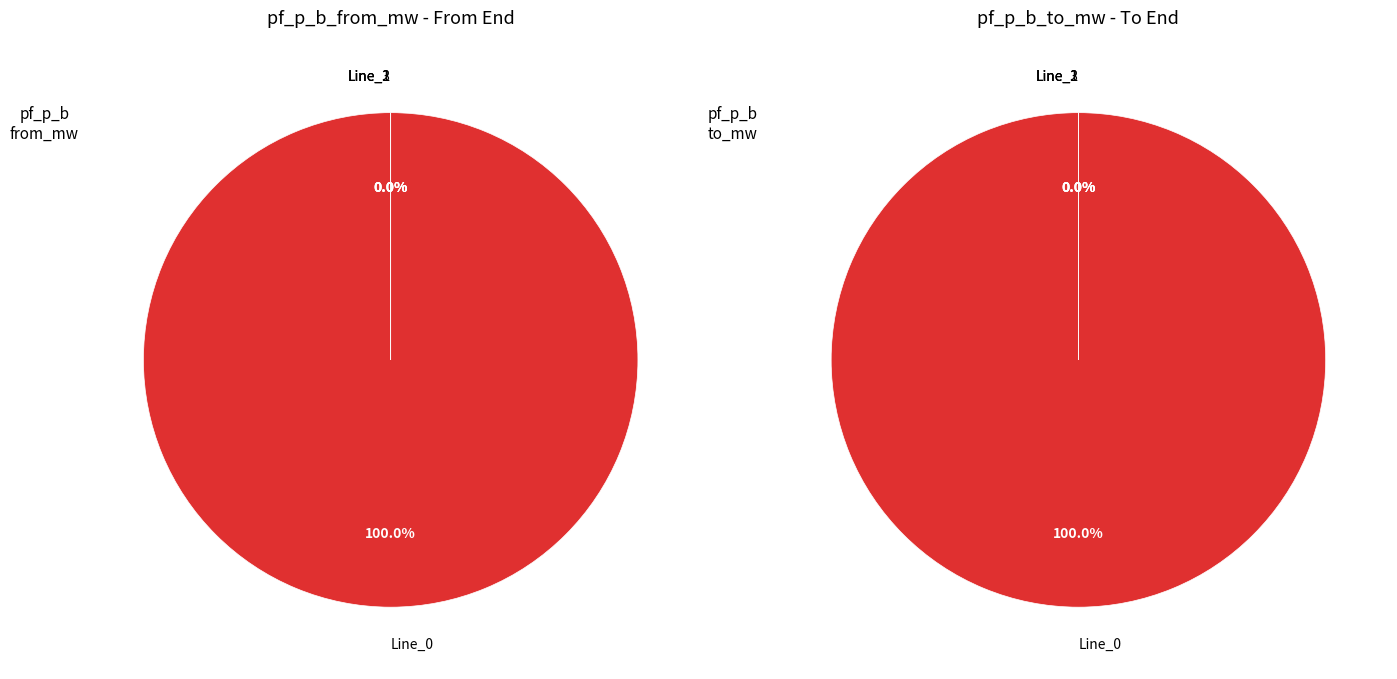

Is values_from the majority of the pie?

Yes